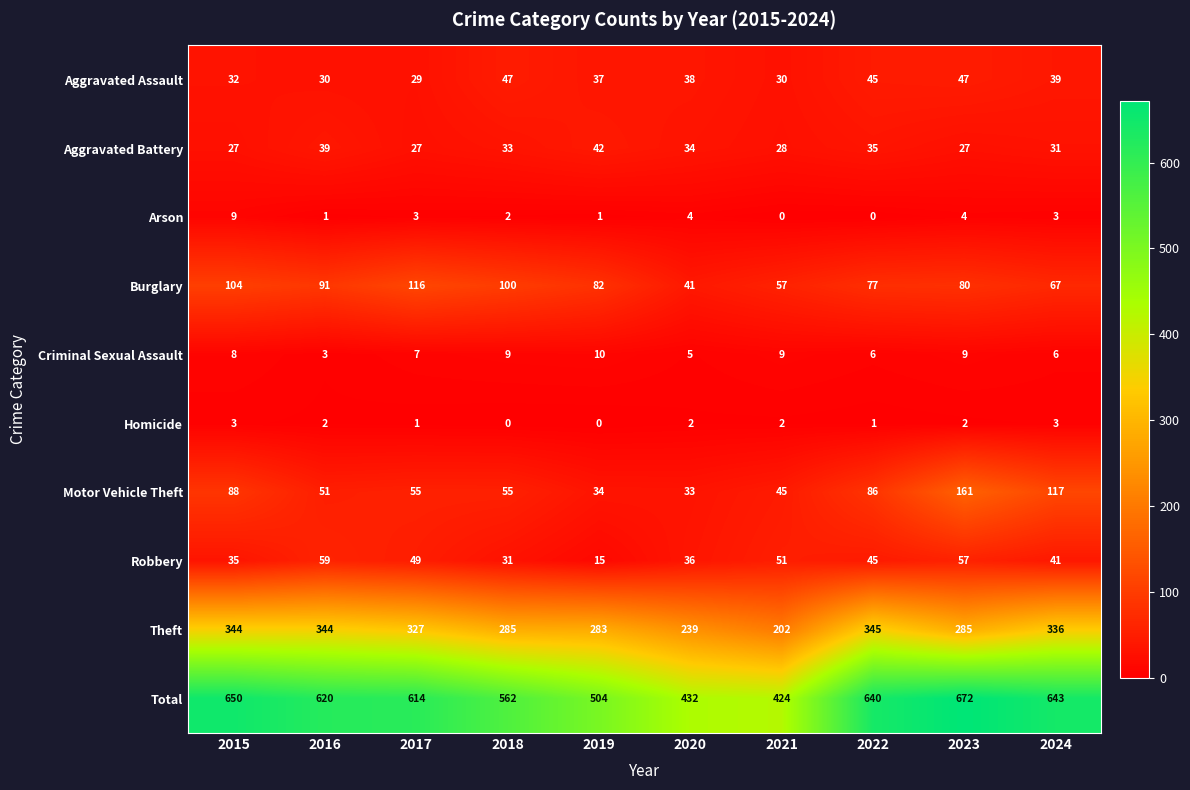

List the series in order of their peak value, highest first.

Total, Theft, Motor Vehicle Theft, Burglary, Robbery, Aggravated Assault, Aggravated Battery, Criminal Sexual Assault, Arson, Homicide